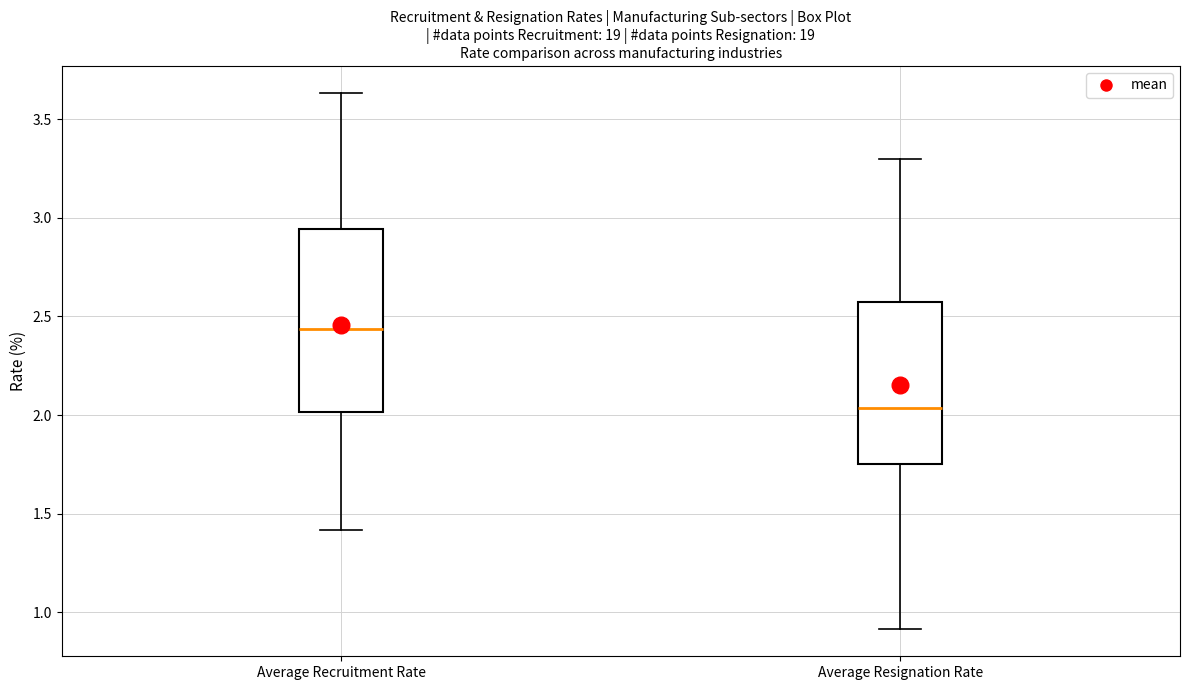

Reading left to right, transcribe this box plot: for each box, give where its median line is, the range the box spans, and where its two whiskers end, as read against the y-axis. The values are not printed on the chart, so give them approximately, as read against the axis.

Average Recruitment Rate: median 2.45, box 2.00 to 2.95, whiskers 1.40 to 3.65
Average Resignation Rate: median 2.05, box 1.75 to 2.55, whiskers 0.90 to 3.30